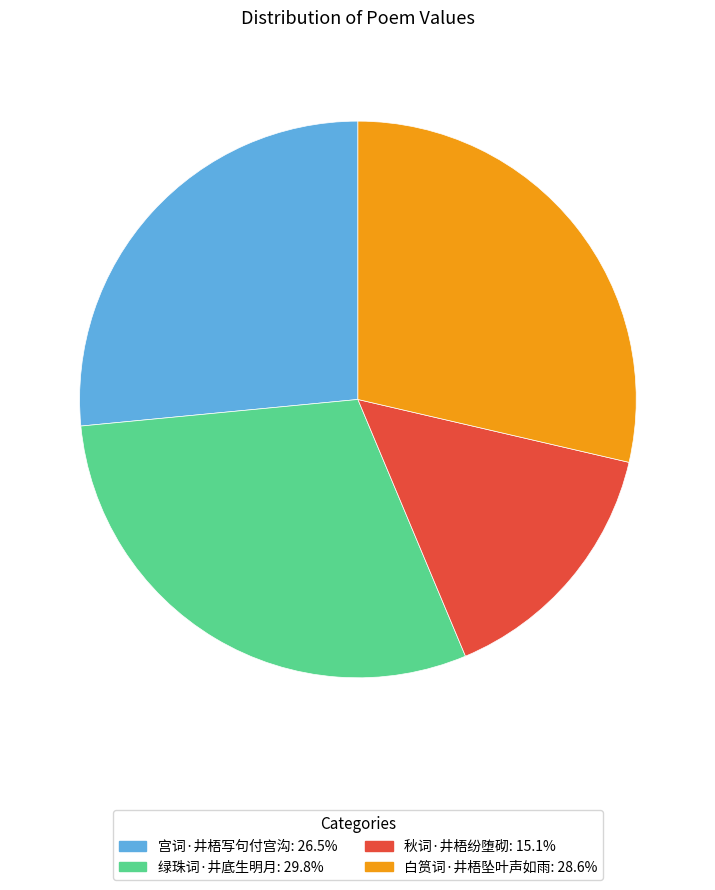

What is the ratio of the value at 绿珠词·井底生明月: 29.8% to the value at 秋词·井梧纷堕砌: 15.1%?

2.0